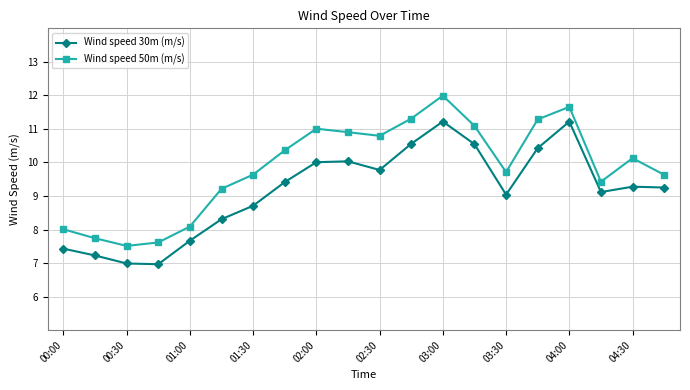

True or false: Wind speed 50m (m/s) has more than 2 interior local peaks.

True